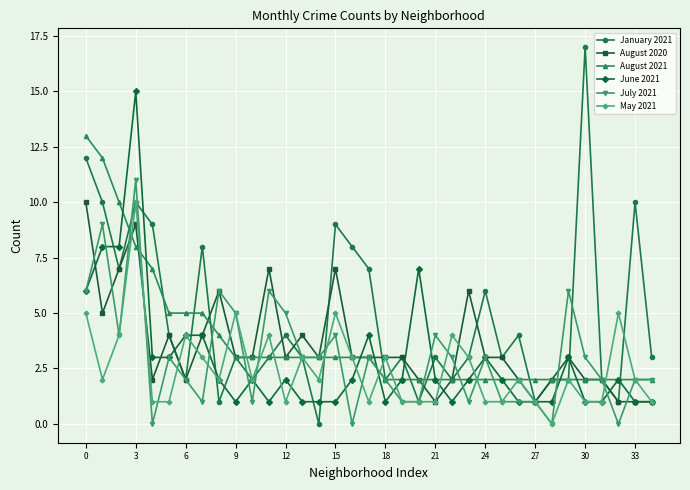

Reading left to right, list all the values displayed in this chart.

January 2021: 12	10	7	10	9	4	2	8	1	3	2	3	4	3	0	9	8	7	2	3	1	3	2	3	6	3	4	1	2	2	17	2	1	10	3
August 2020: 10	5	7	9	2	4	2	4	6	3	3	7	3	4	3	7	3	3	3	3	2	1	2	6	3	3	2	1	2	3	2	2	1	1	1
August 2021: 13	12	10	8	7	5	5	5	4	3	3	3	3	3	3	3	3	3	2	2	2	2	2	2	2	2	2	2	2	2	2	2	2	2	2
June 2021: 6	8	8	15	3	3	4	4	2	1	2	1	2	1	1	1	2	4	1	2	7	2	1	2	3	2	1	1	1	3	1	1	2	1	1
July 2021: 6	9	4	11	0	3	2	1	6	5	1	6	5	3	3	4	0	3	2	1	1	4	3	1	3	1	1	1	0	6	3	2	0	2	2
May 2021: 5	2	4	10	1	1	4	3	2	5	2	4	1	3	2	5	3	1	3	1	1	1	4	3	1	1	2	1	0	2	1	1	5	2	1